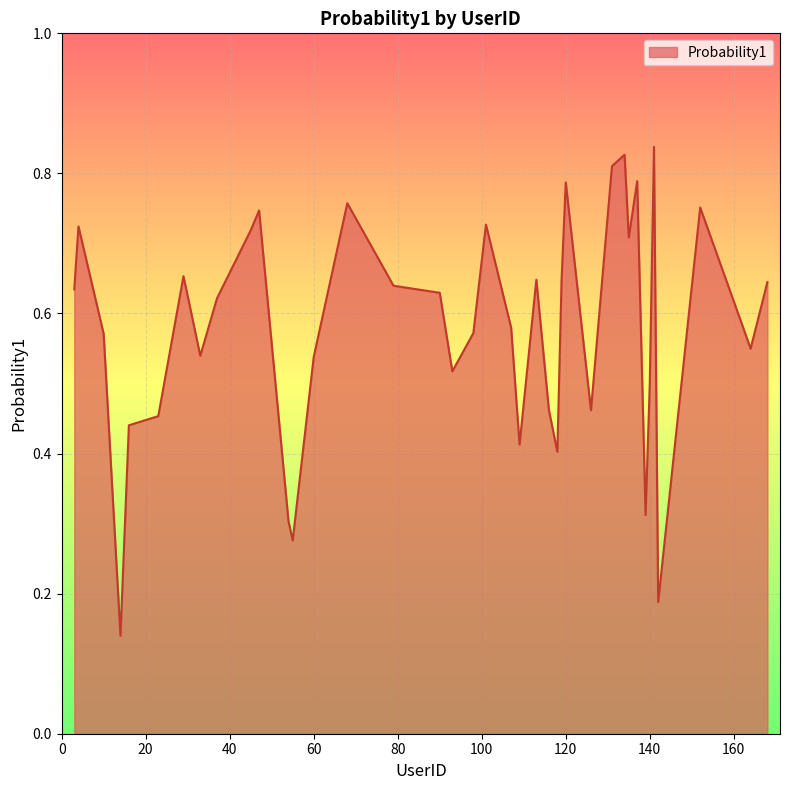

Rank the categories by value from lowest to highest.

14, 142, 55, 54, 139, 118, 109, 16, 23, 116, 126, 140, 93, 60, 33, 164, 10, 98, 107, 162, 37, 90, 3, 79, 168, 119, 113, 29, 135, 45, 4, 101, 47, 152, 68, 120, 137, 131, 134, 141